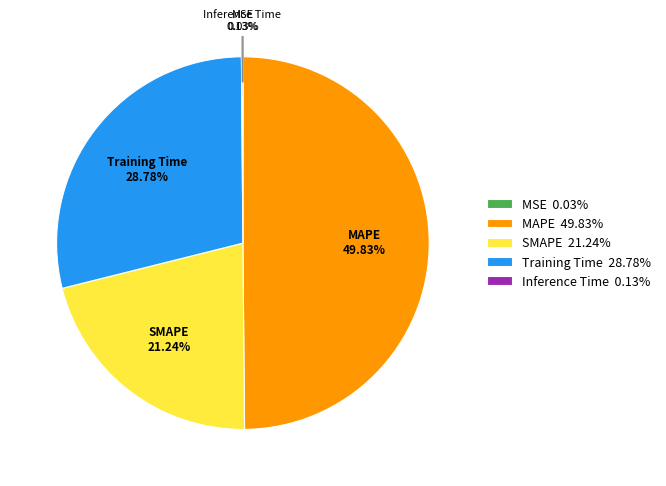

Between SMAPE and MAPE, which is larger?

MAPE